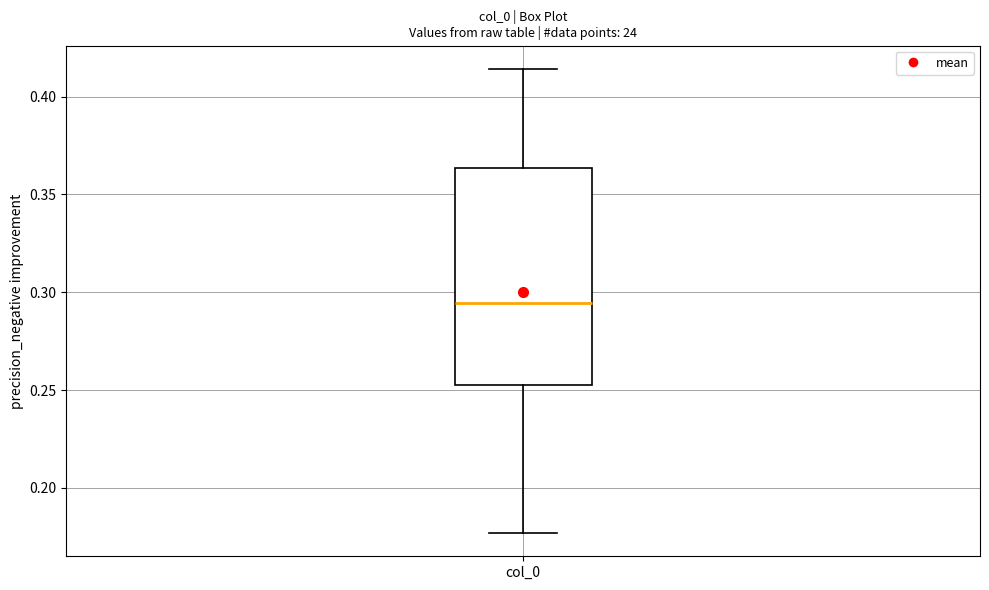

Where does the upper whisker of the box for col_0 end on the y-axis? The values are not printed on the chart, so give them approximately, as read against the axis.

0.415